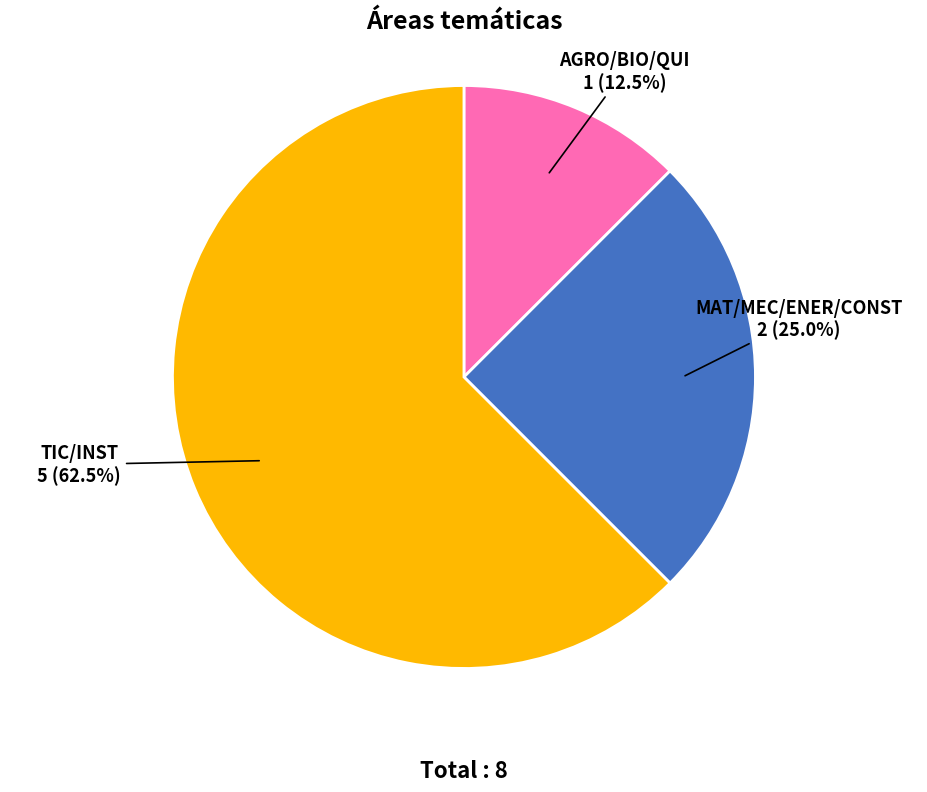

What is the ratio of the value at TIC/INST to the value at MAT/MEC/ENER/CONST?

2.5